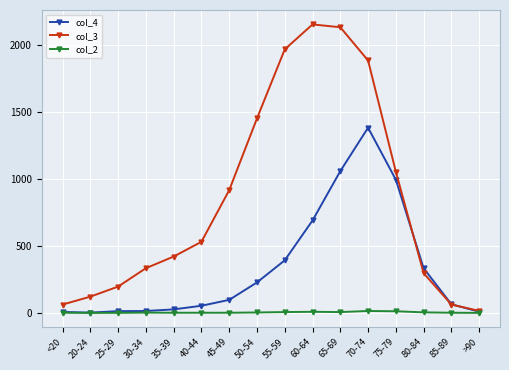

True or false: col_4 and col_3 intersect in this chart.

True